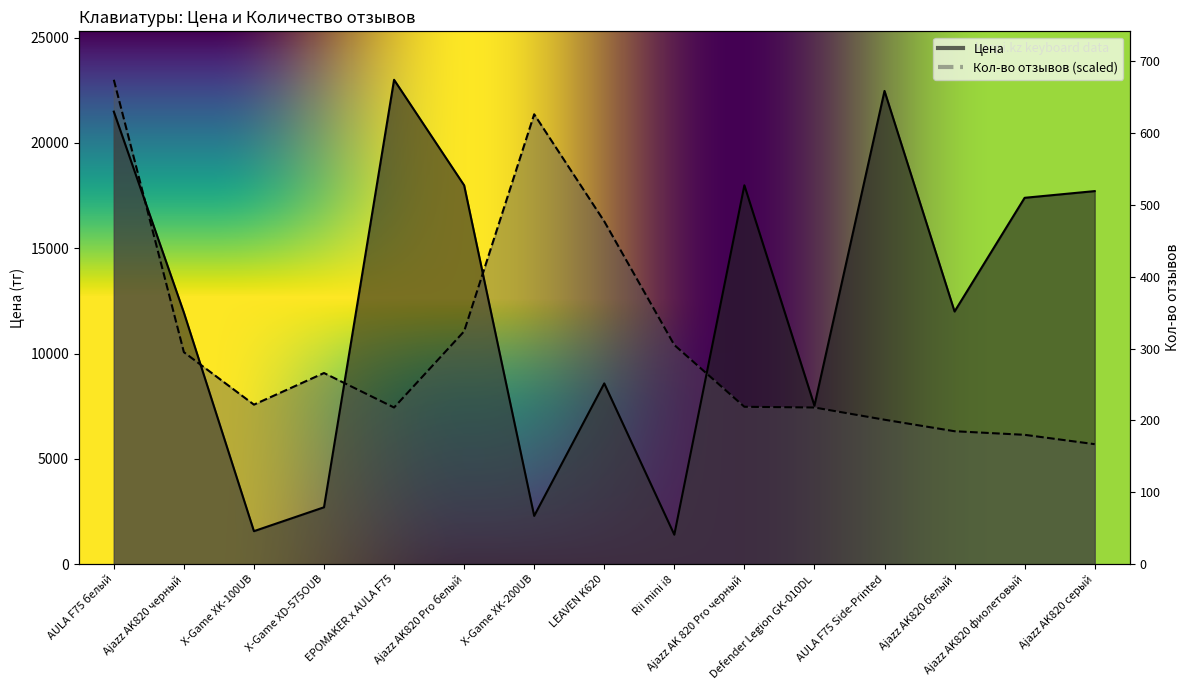

Where is Кол-во отзывов nearest to the value 14349?

LEAVEN K620